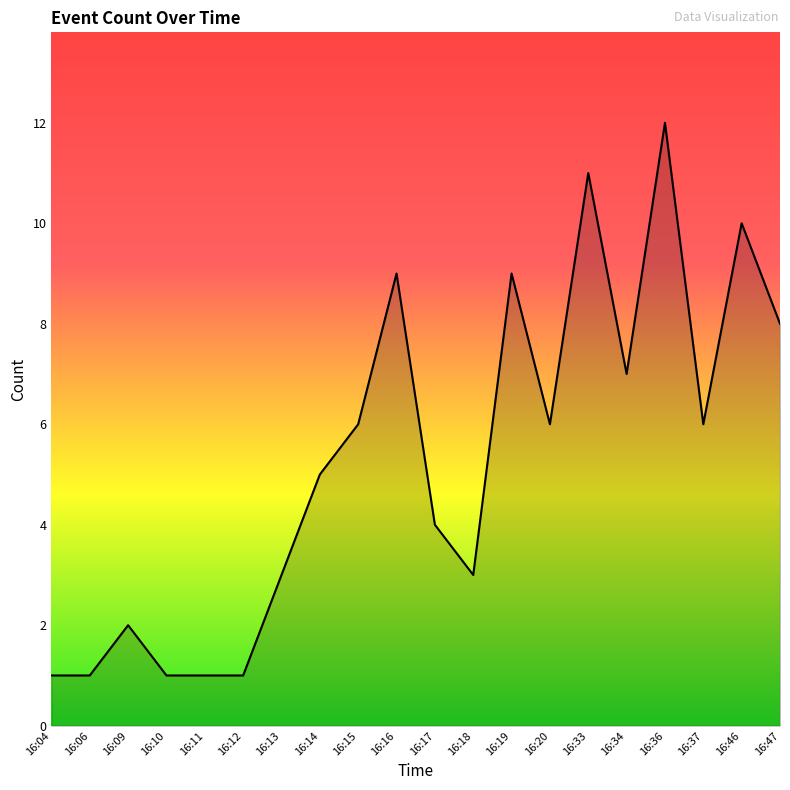

What is the greatest value displayed?

12